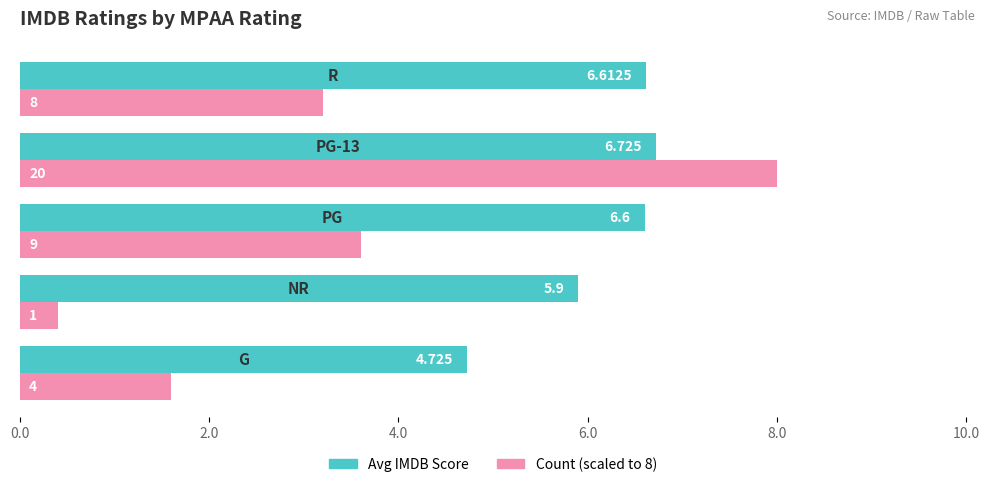

Is it true that Avg IMDB Score equals 2.3 at 8.0?

False